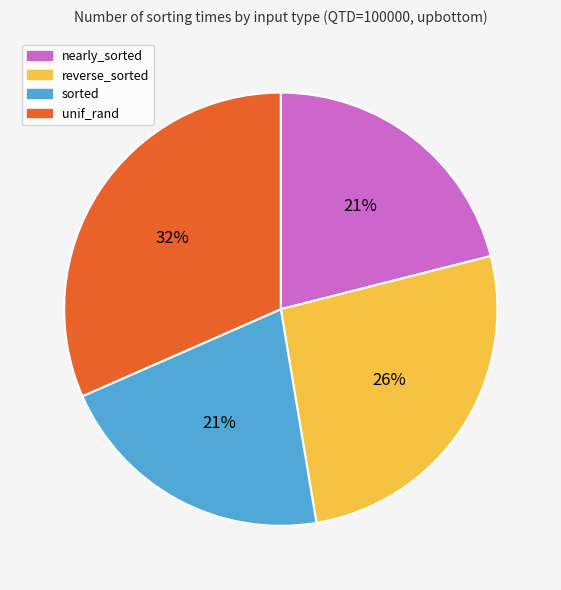

Count the number of slices in the pie.

4